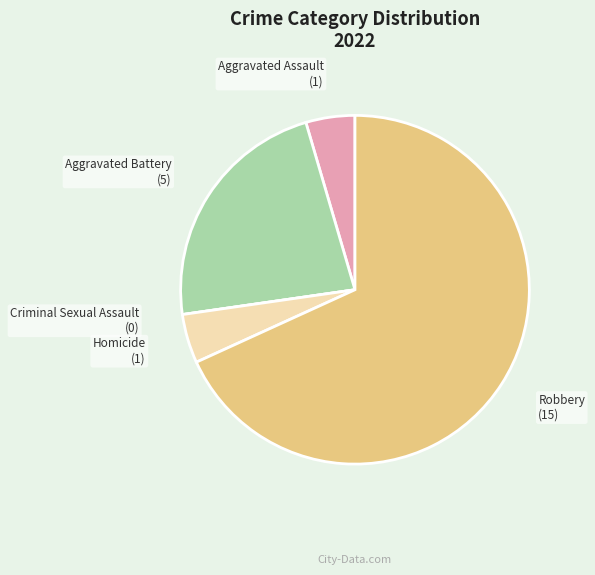

Which slice is the largest?

Robbery